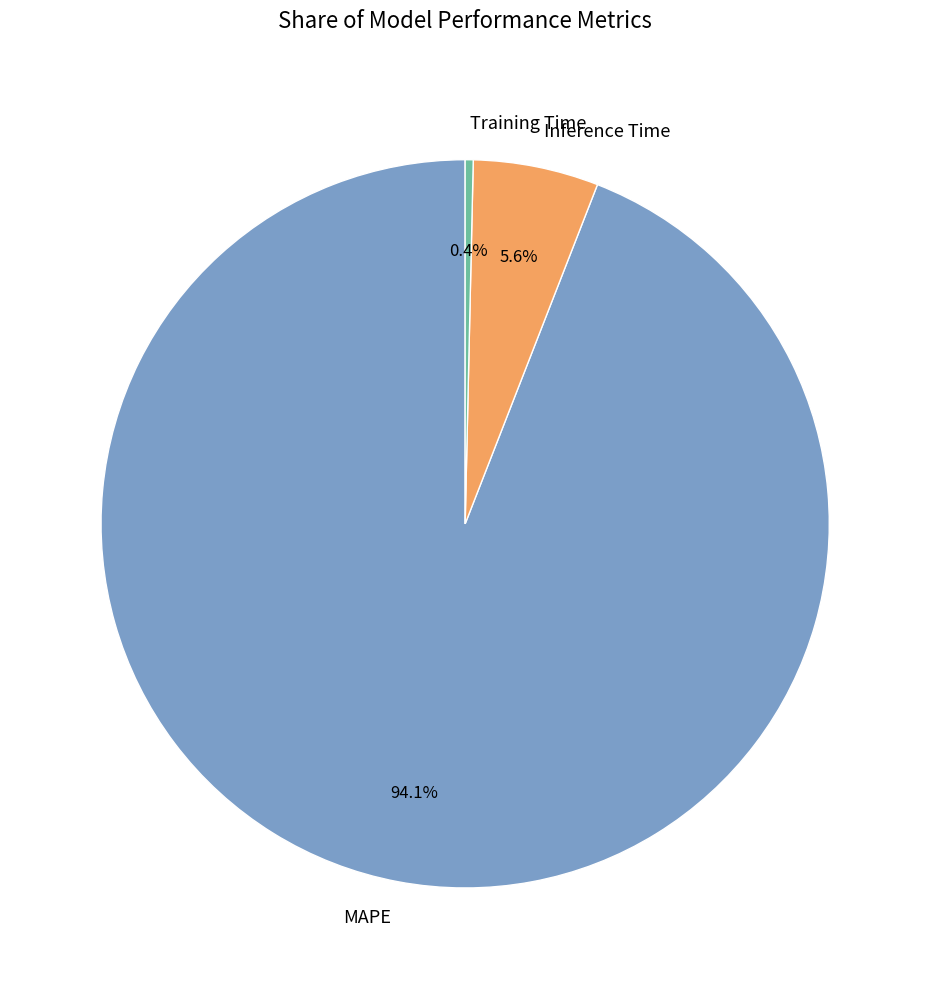

True or false: MAPE accounts for 94% of the total.

True